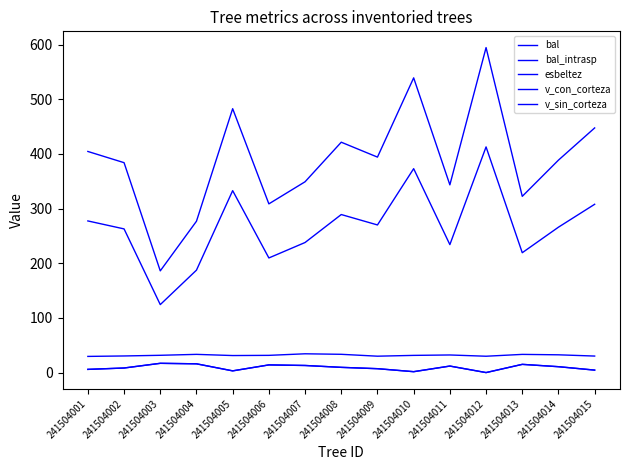

Does the chart have visible grid lines?

No